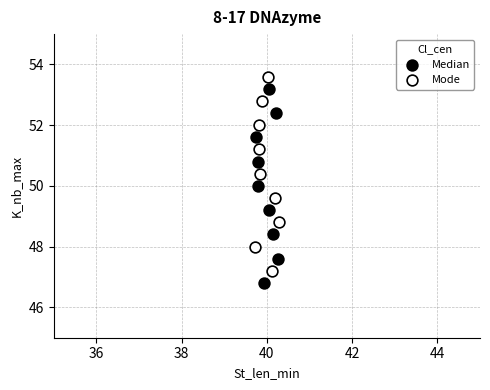

What are all the series names shown in the legend?

Median, Mode